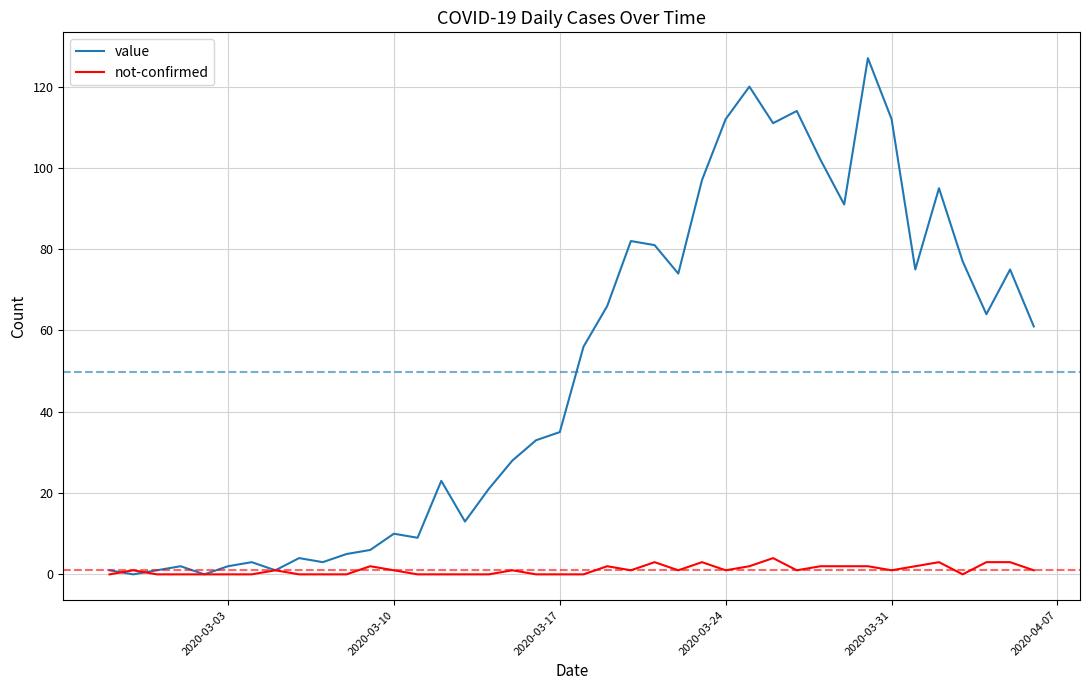

Does the chart display data point markers on the line(s)?

No